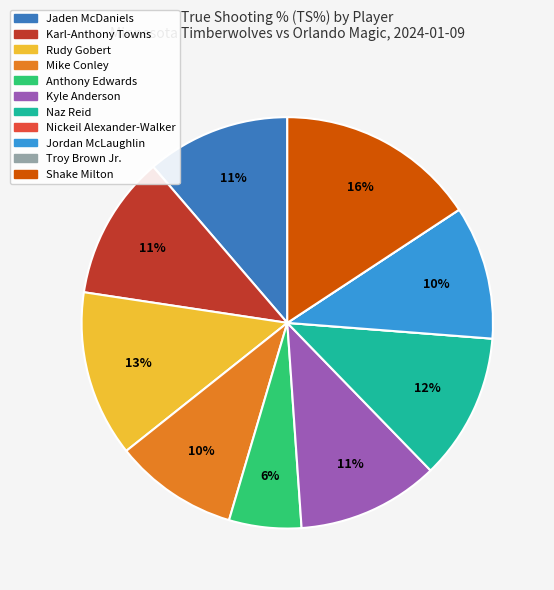

Do Jordan McLaughlin and Karl-Anthony Towns together represent more than half of the pie?

No